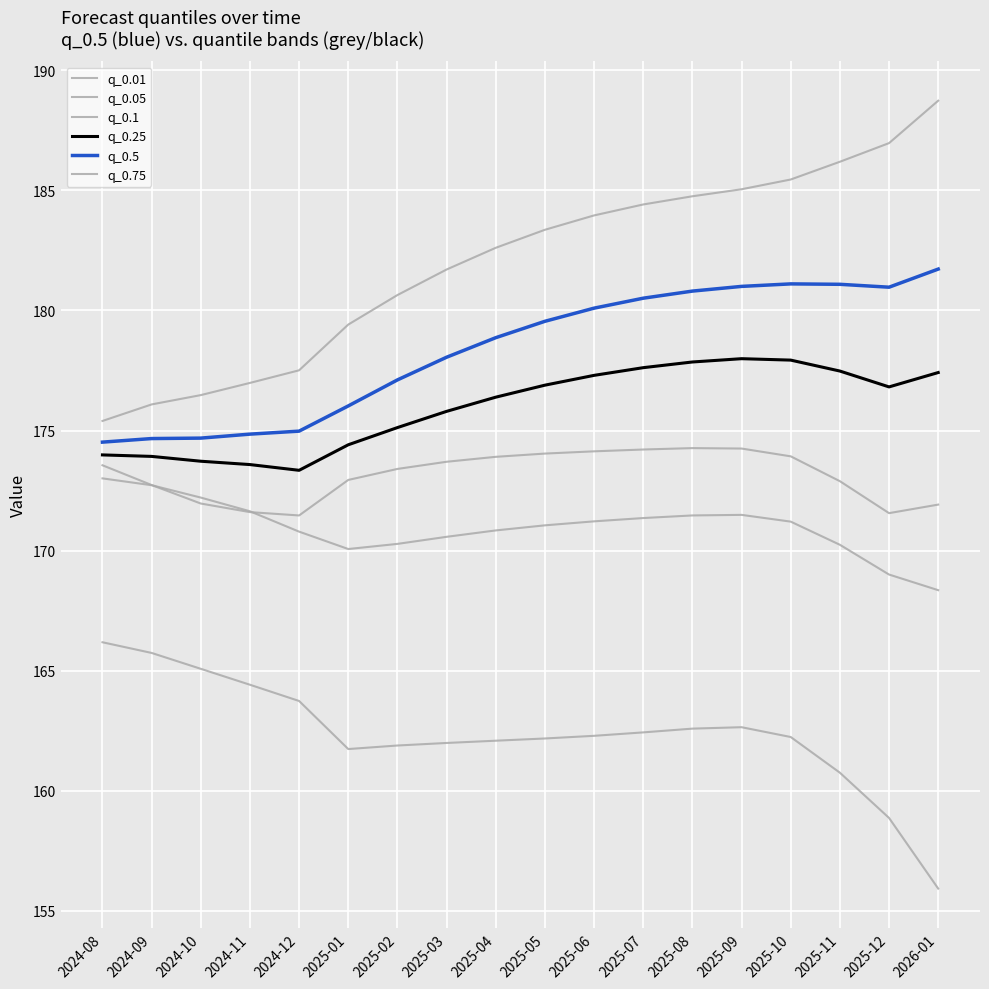

Is this an area chart (filled region under the line)?

No